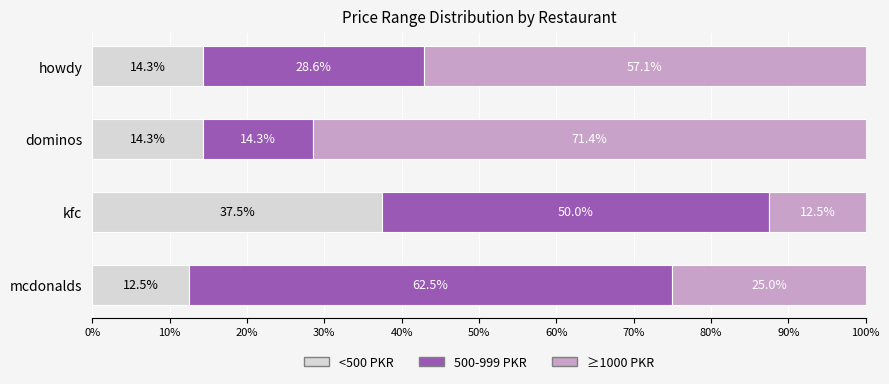

What is the lowest value of the <500 PKR series?

12.5